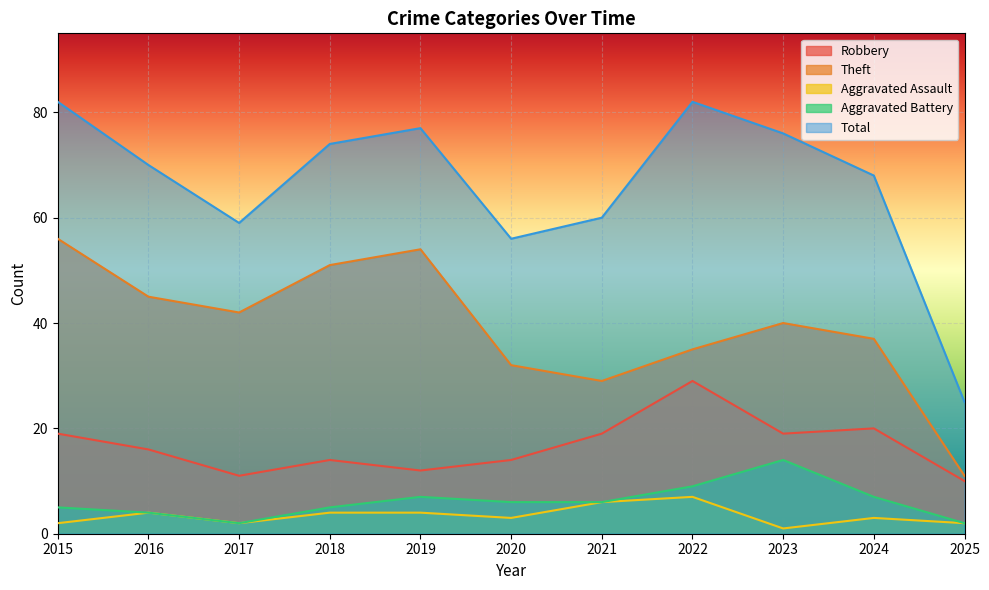

What is the spread (max minus min) of values at 2018?

70